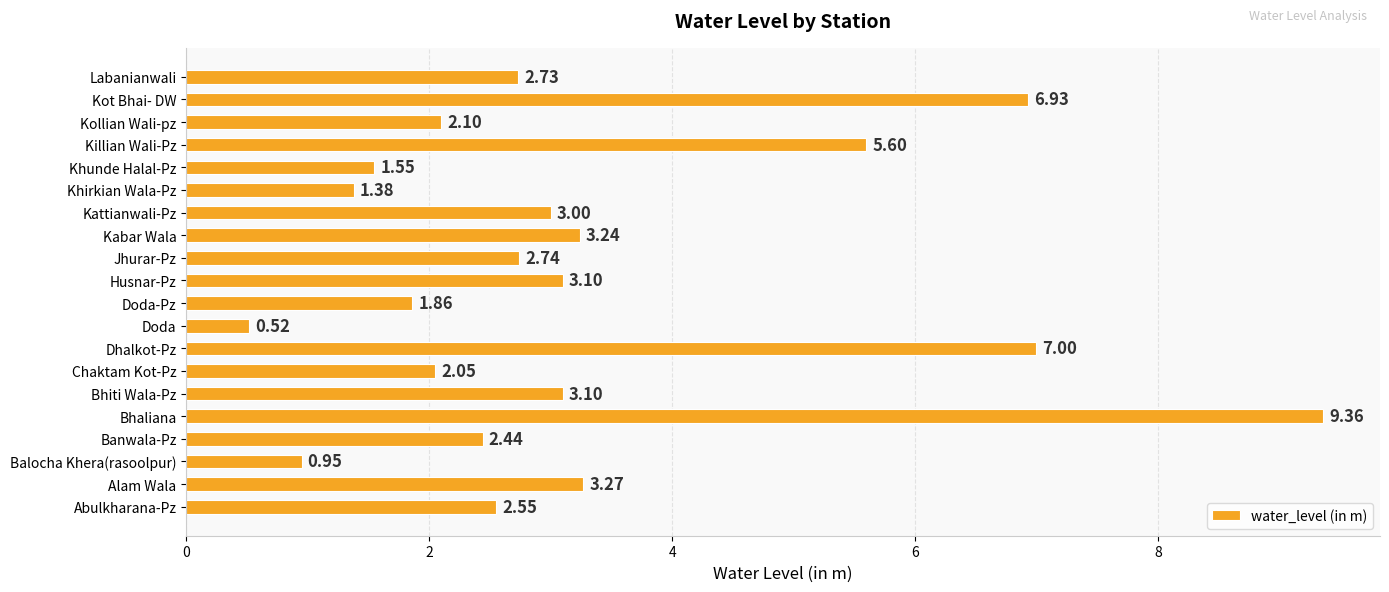

Which category has the highest value across all series?

Bhaliana